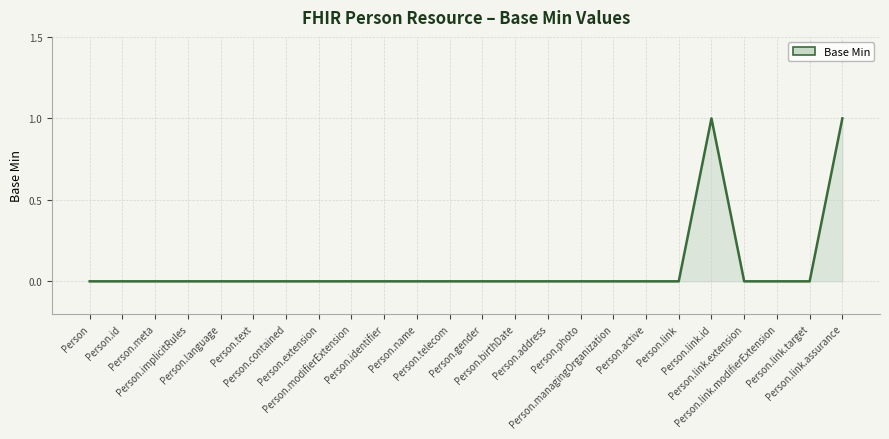

How many values are between 0 and 1?

24